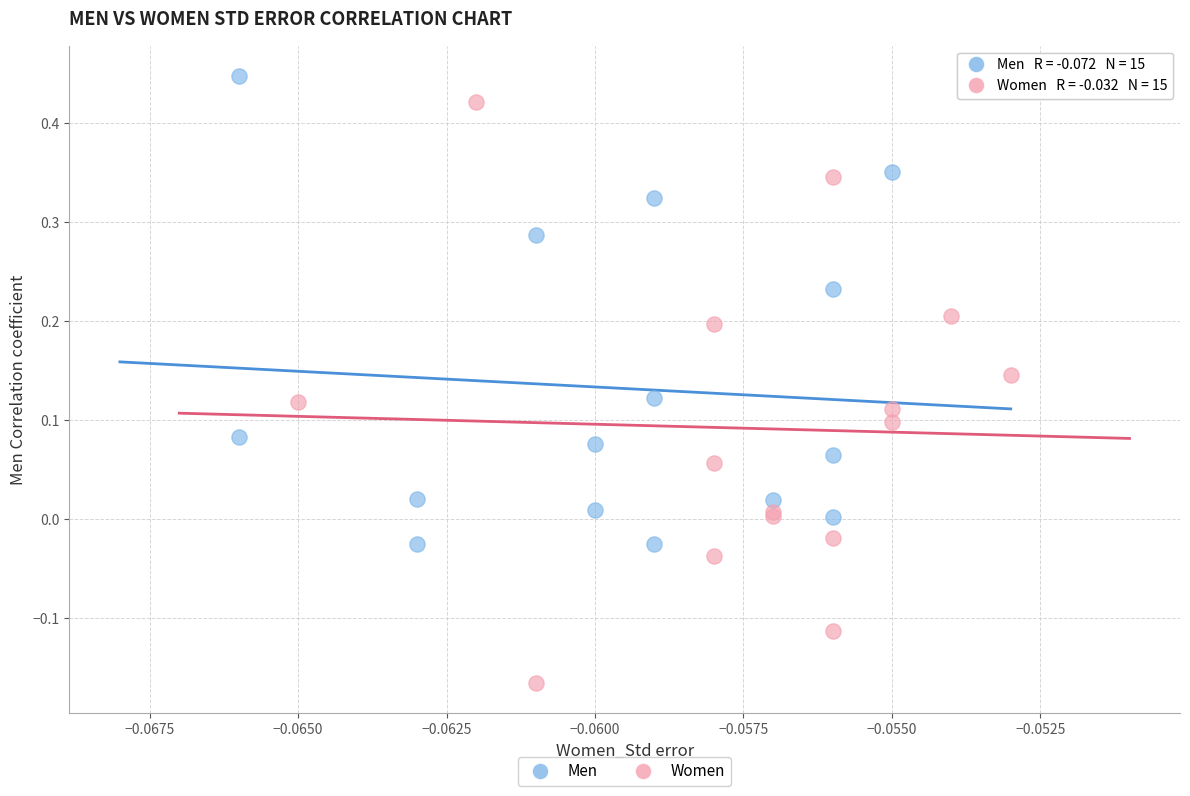

Which series has the widest spread of Y values?

Women